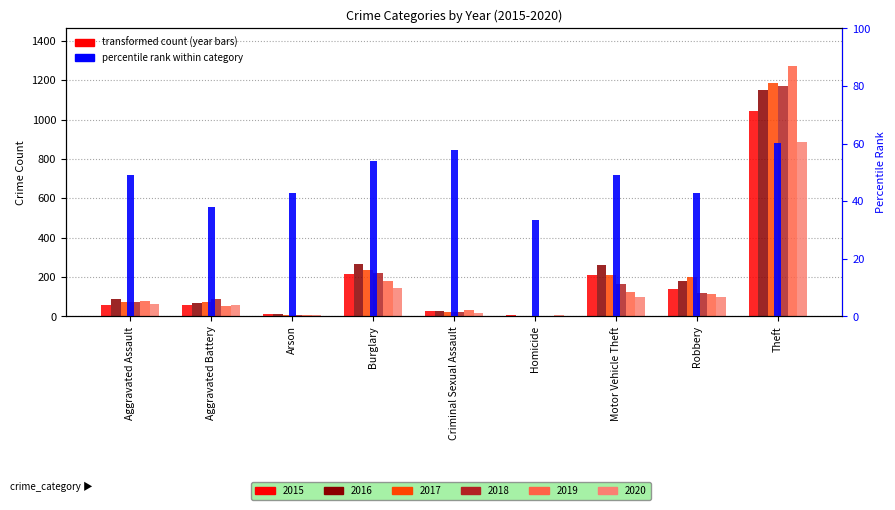

Is it true that the value at Motor Vehicle Theft is 49.0?

True